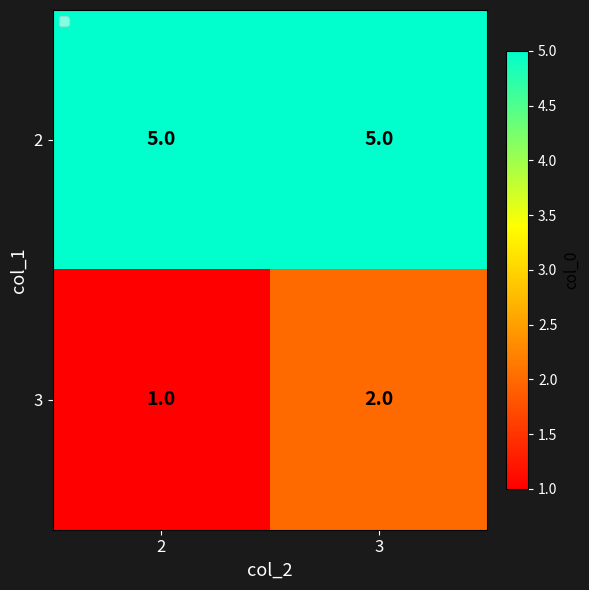

Rank the series at 2 from lowest to highest value.

3, 2